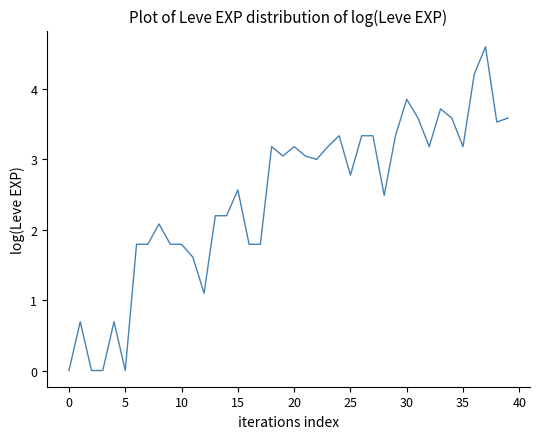

What is the difference between the maximum and minimum values?

4.6